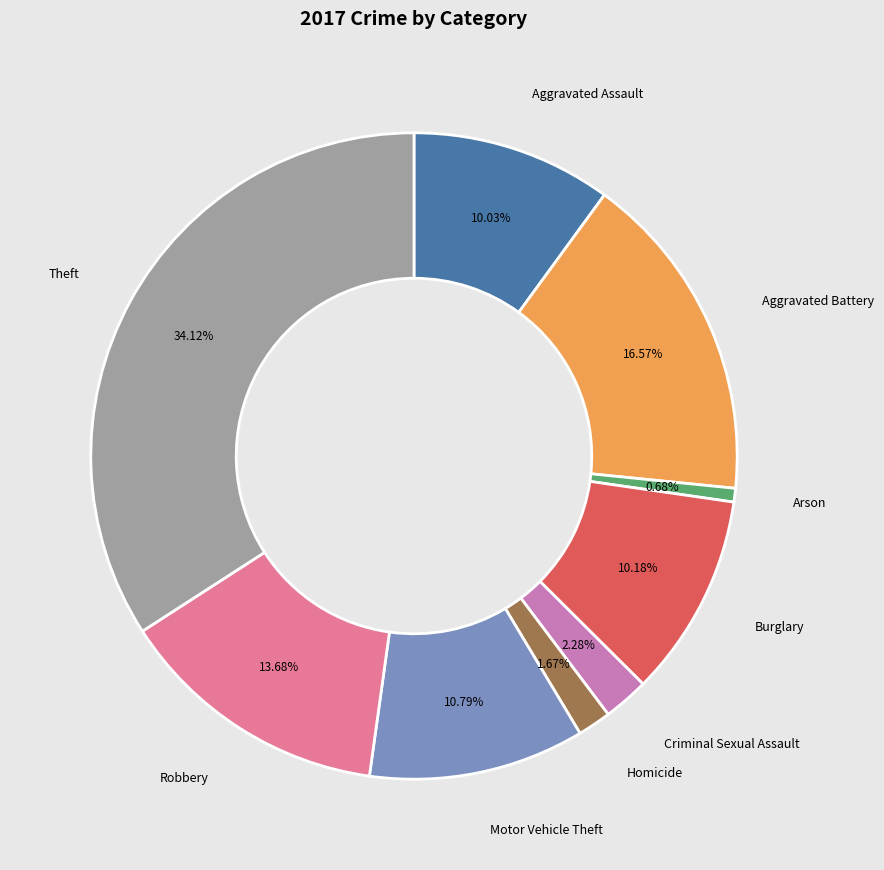

Does any single category account for the majority?

No